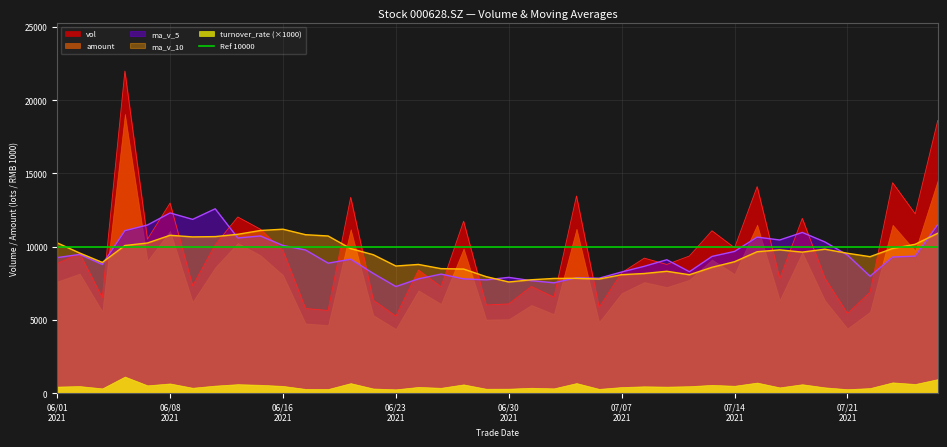

Which category has the lowest value across all series?

06/23 2021